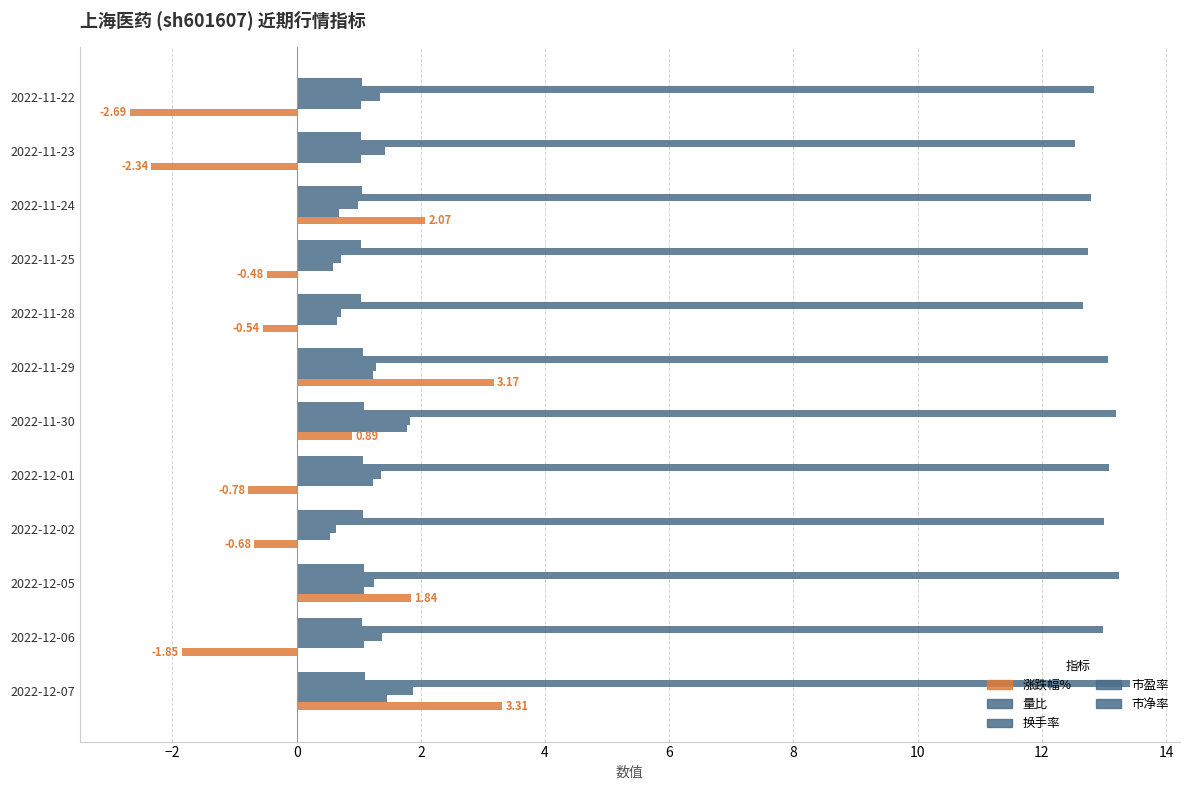

What is the value of the 市净率 bar at the 8th from the left?

1.0